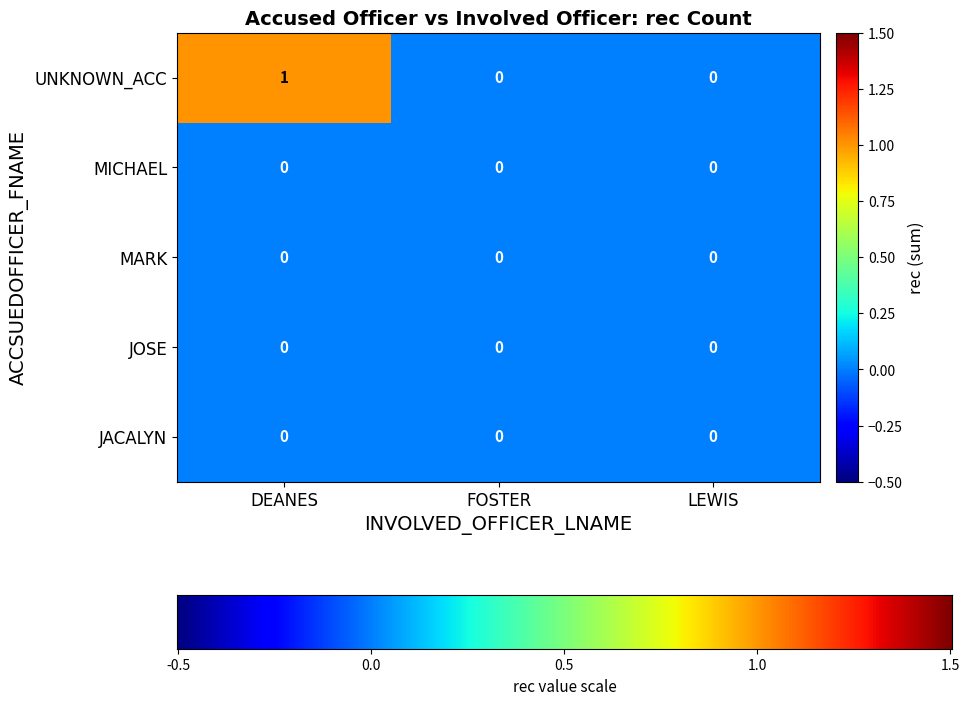

Is it true that MICHAEL equals 0 at LEWIS?

True